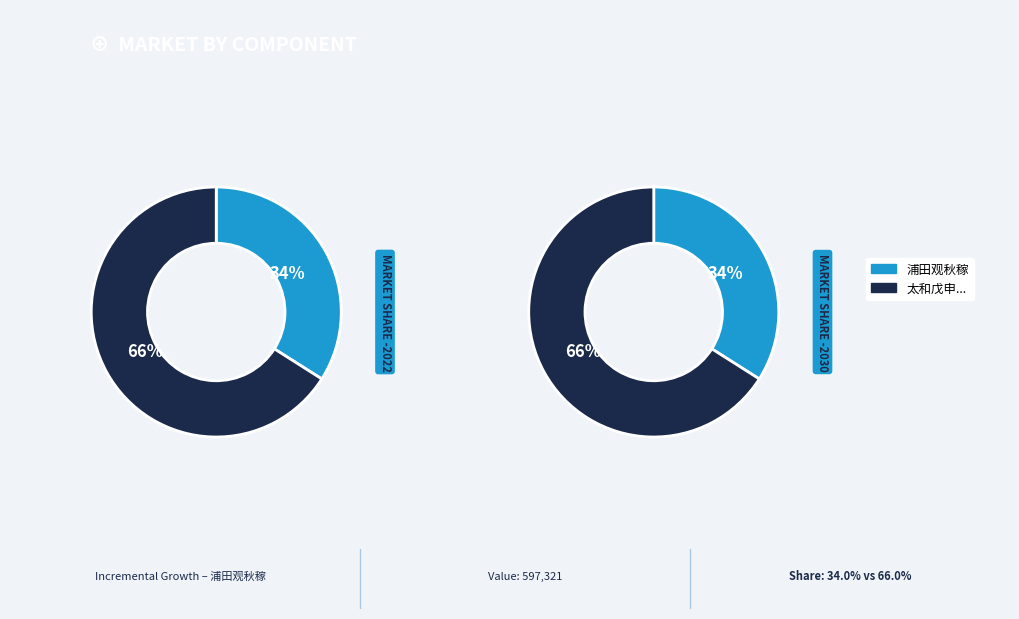

What is the change in value from 浦田观秋稼 to 太和戊申岁大有年诏赐百僚出城观秋稼谨书盛事以俟采诗者?

+562311